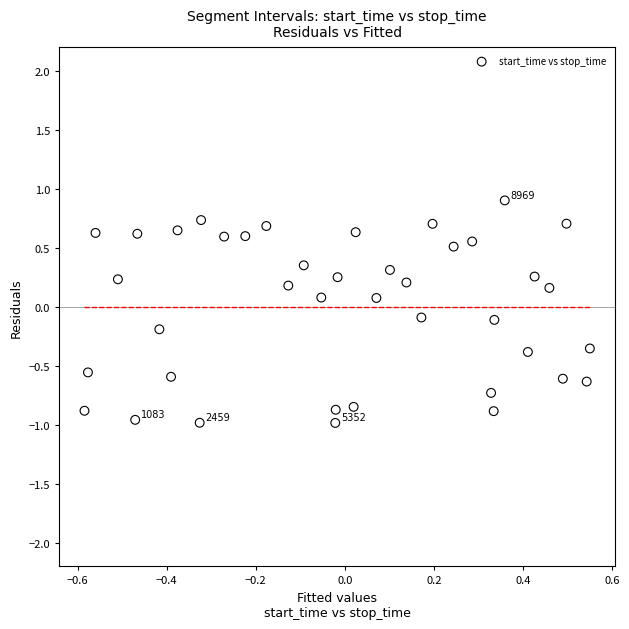

What is the range of X values (max minus min)?

1.1